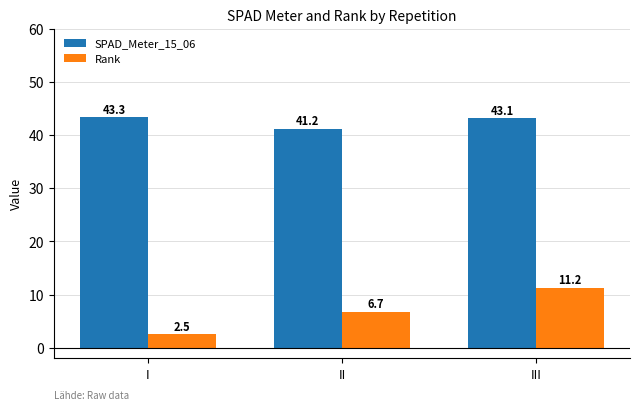

What is the sum of the SPAD_Meter_15_06 values at III and II?

84.3